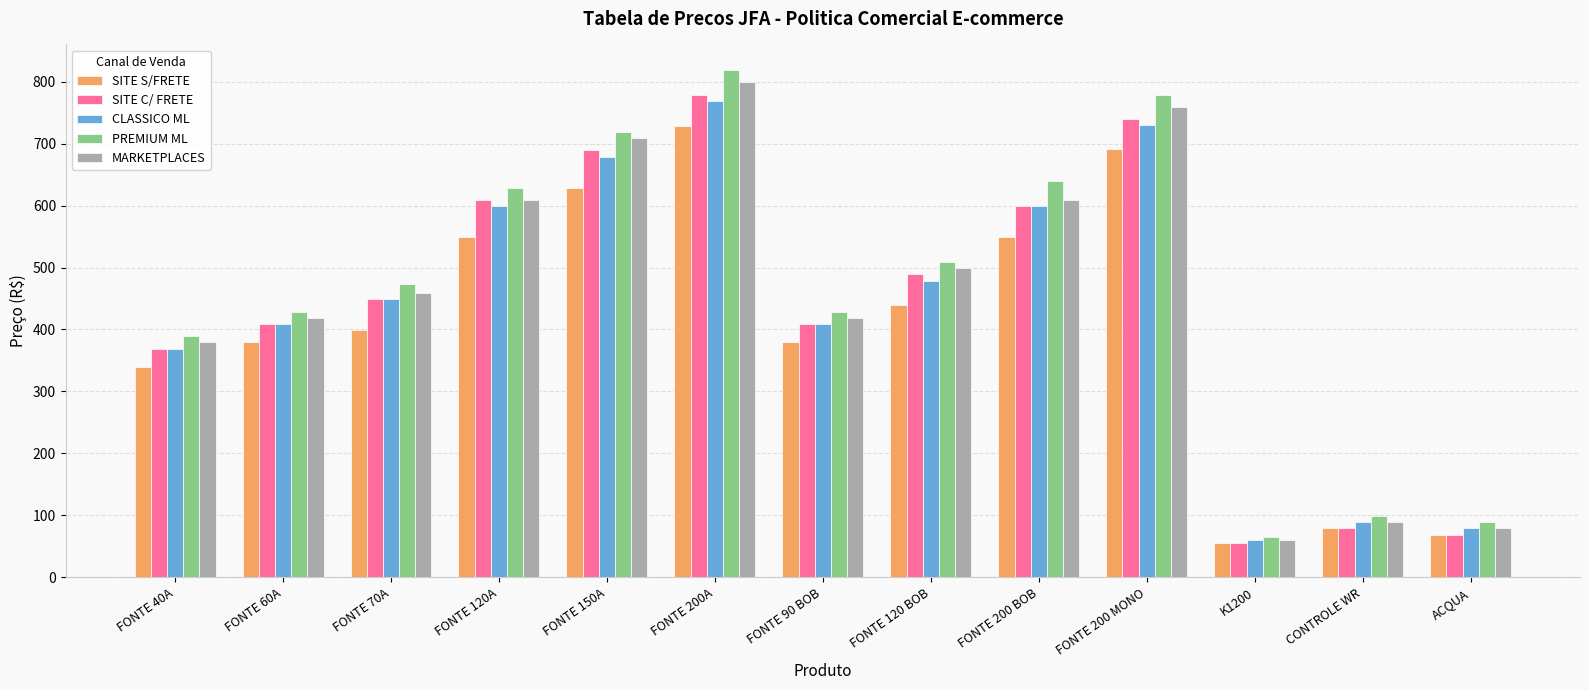

What is the average value of the PREMIUM ML series?

466.7